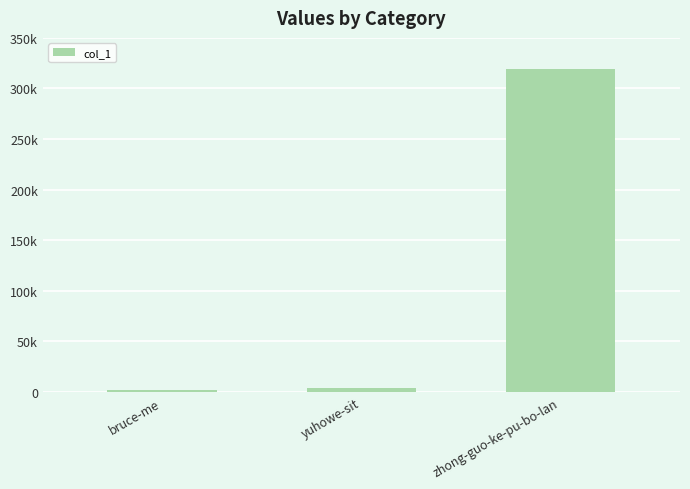

At which category does the chart reach its minimum across all series?

bruce-me